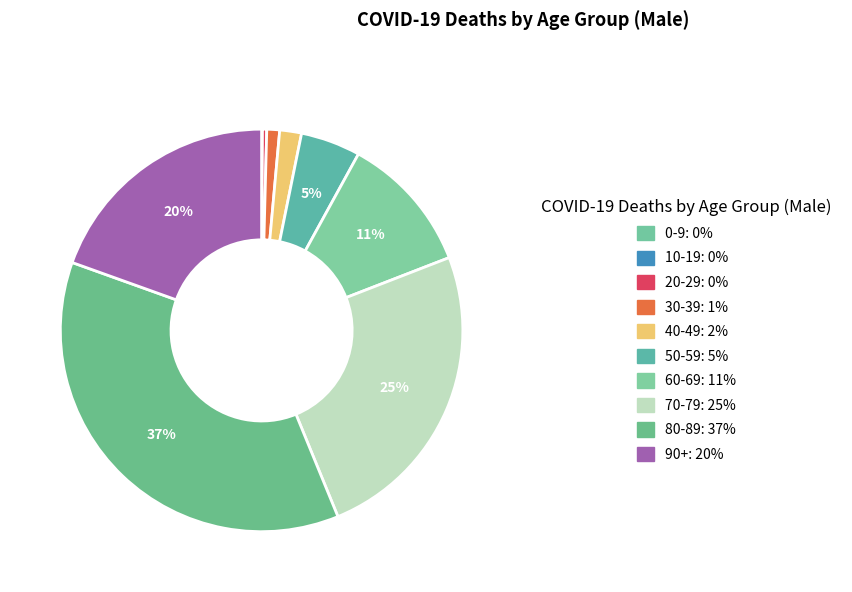

Approximately how many times larger is the value at 40-49 compared to 50-59?

0.4